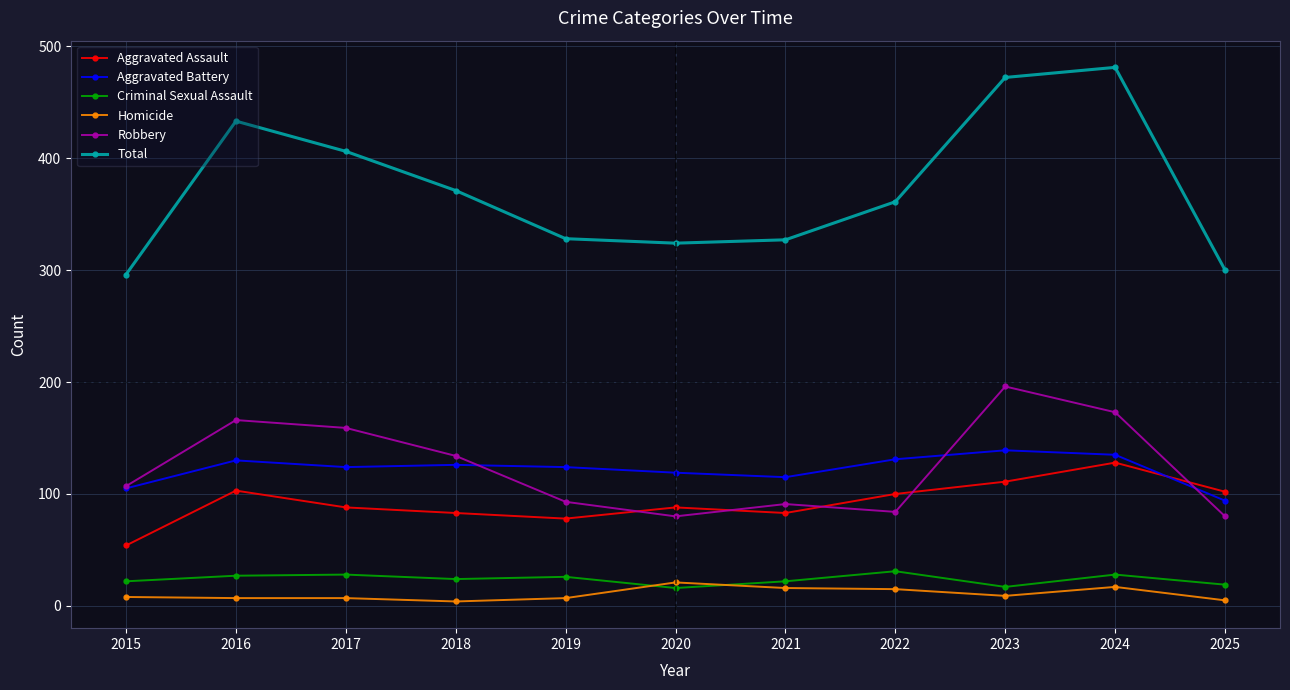

What is the value of the Robbery point at the 1st from the left?

107